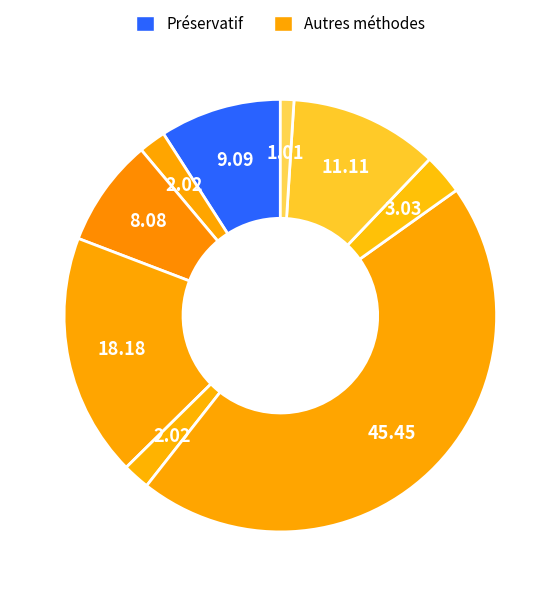

Does any single category account for the majority?

No